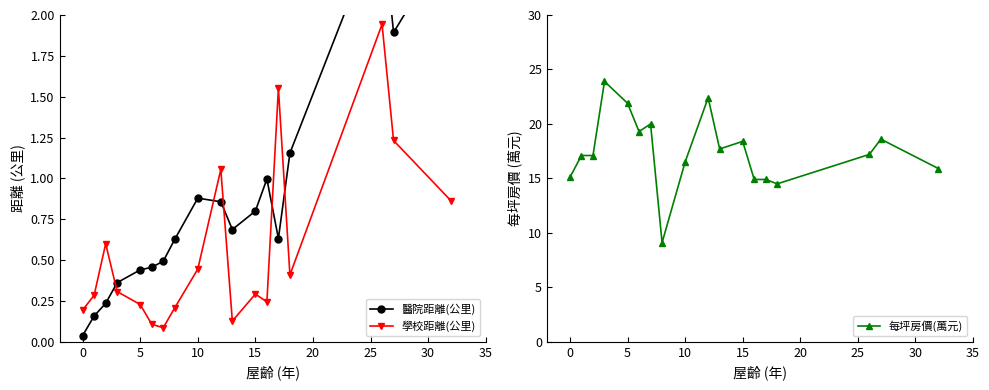

In 學校距離(公里), how many points are higher than both neighbors (excluding endpoints)?

5